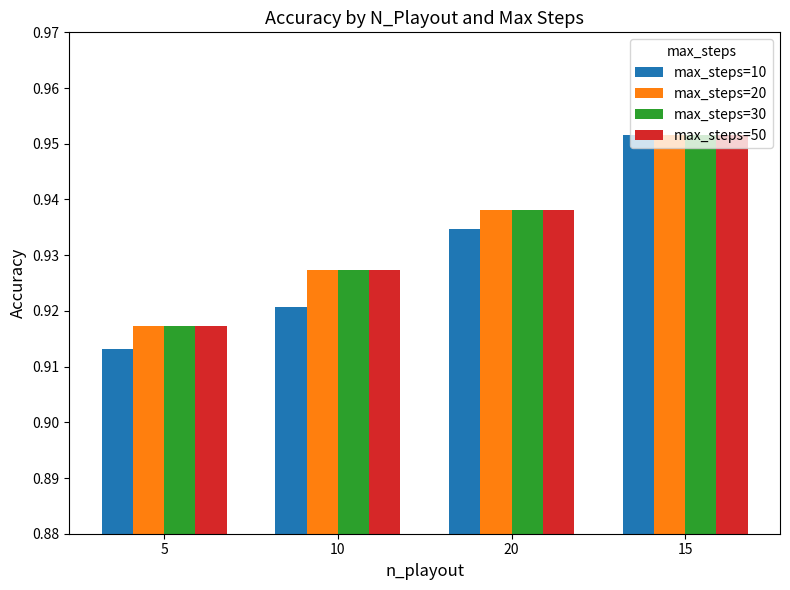

The max_steps=30 series shows 0.3 at 20. True or false?

False